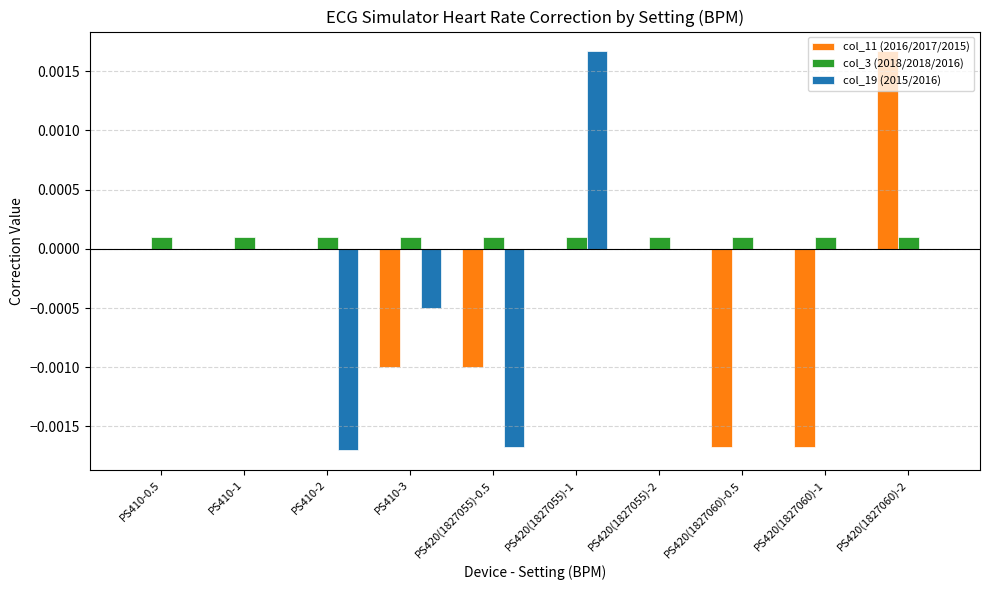

Which series changed the most between PS420(1827060)-0.5 and PS420(1827060)-2?

col_11 (2016/2017/2015)